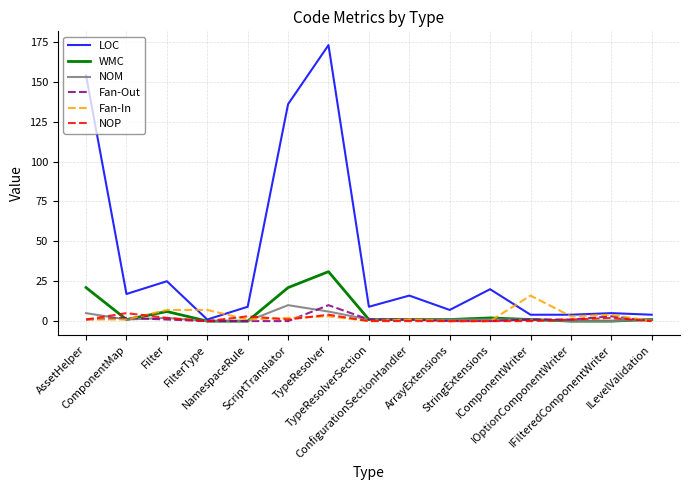

Which series has the largest total across all categories?

LOC